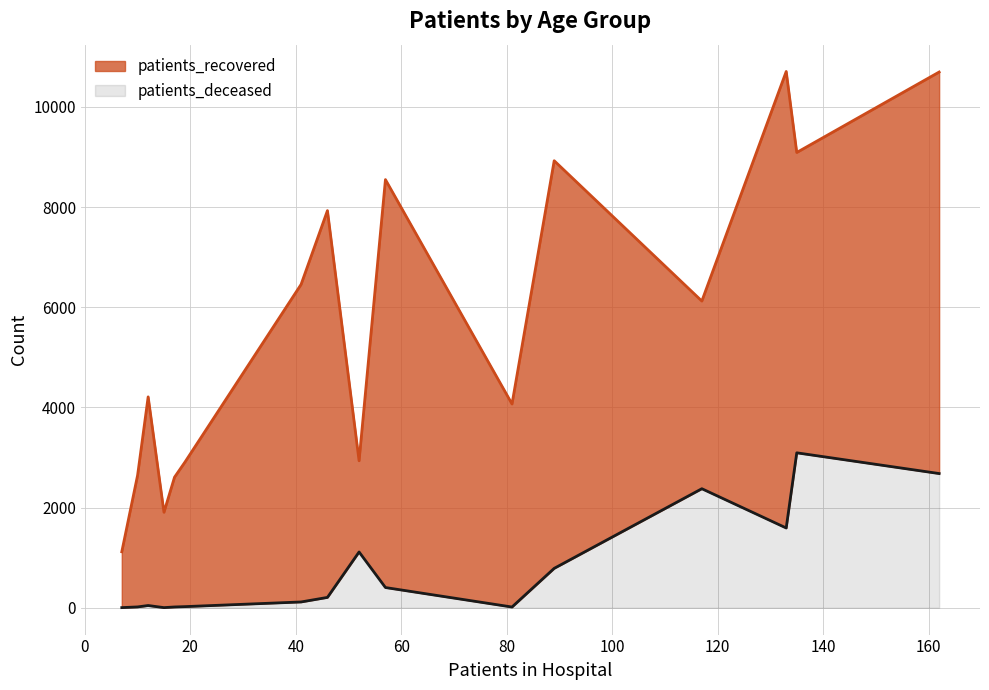

What is the difference between the second highest and second lowest values in the patients_recovered series?

8790